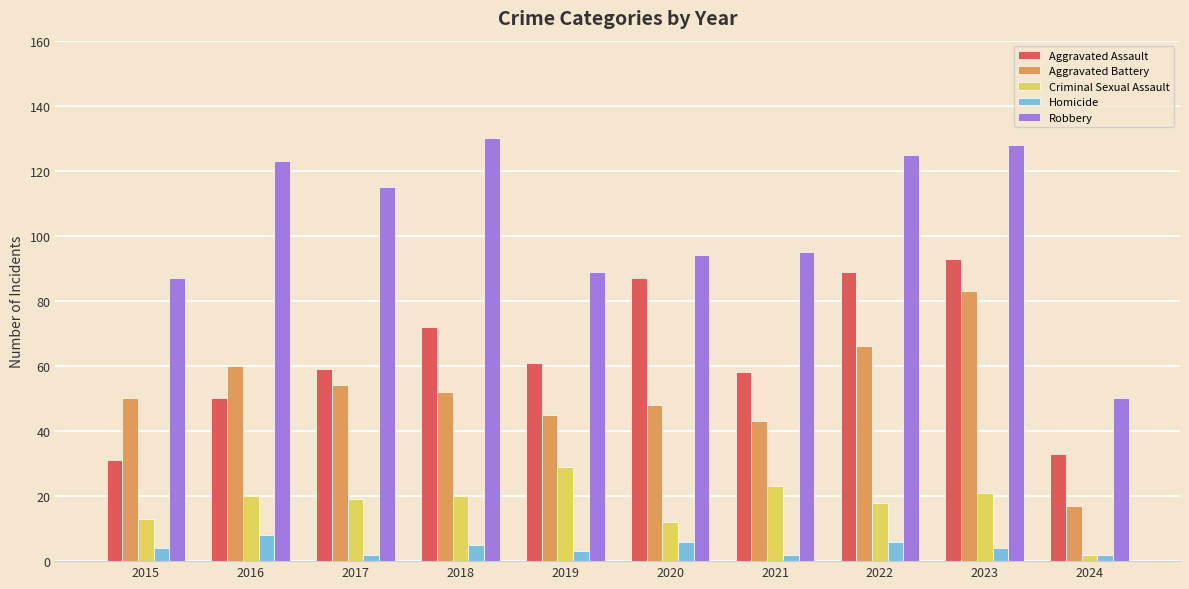

At how many categories does at least one series exceed 27?

10